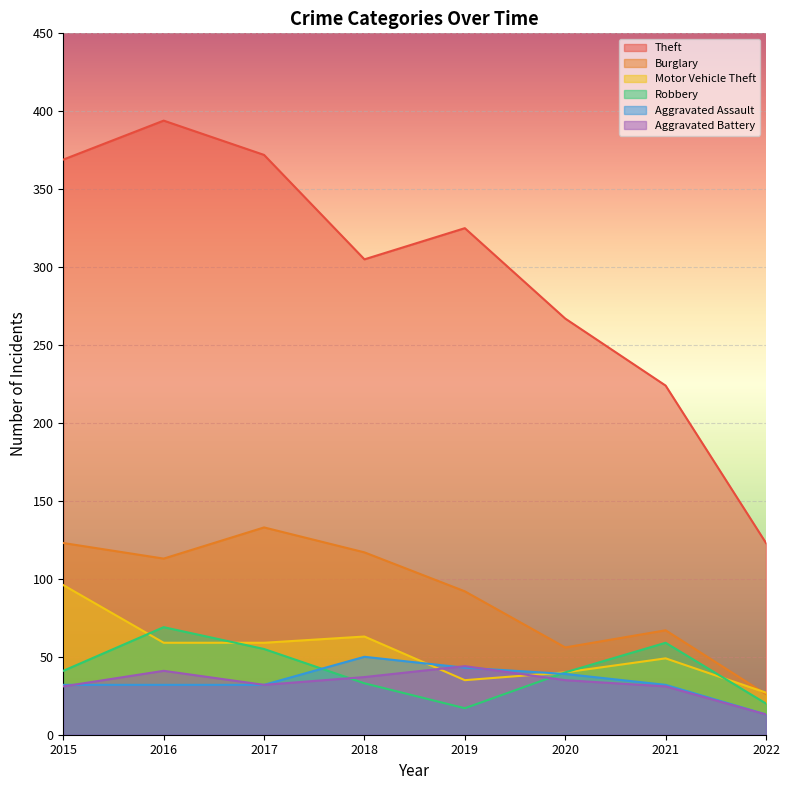

How many lines are shown in the chart?

6